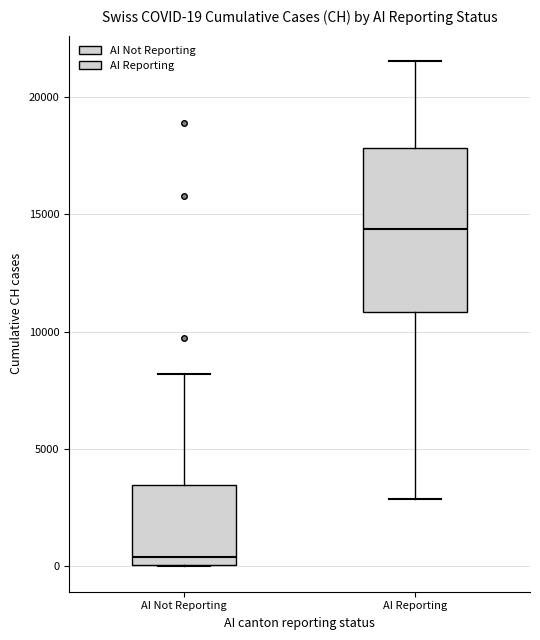

Comparing the boxes themselves (not the whiskers), which one is the tallest?

AI Reporting